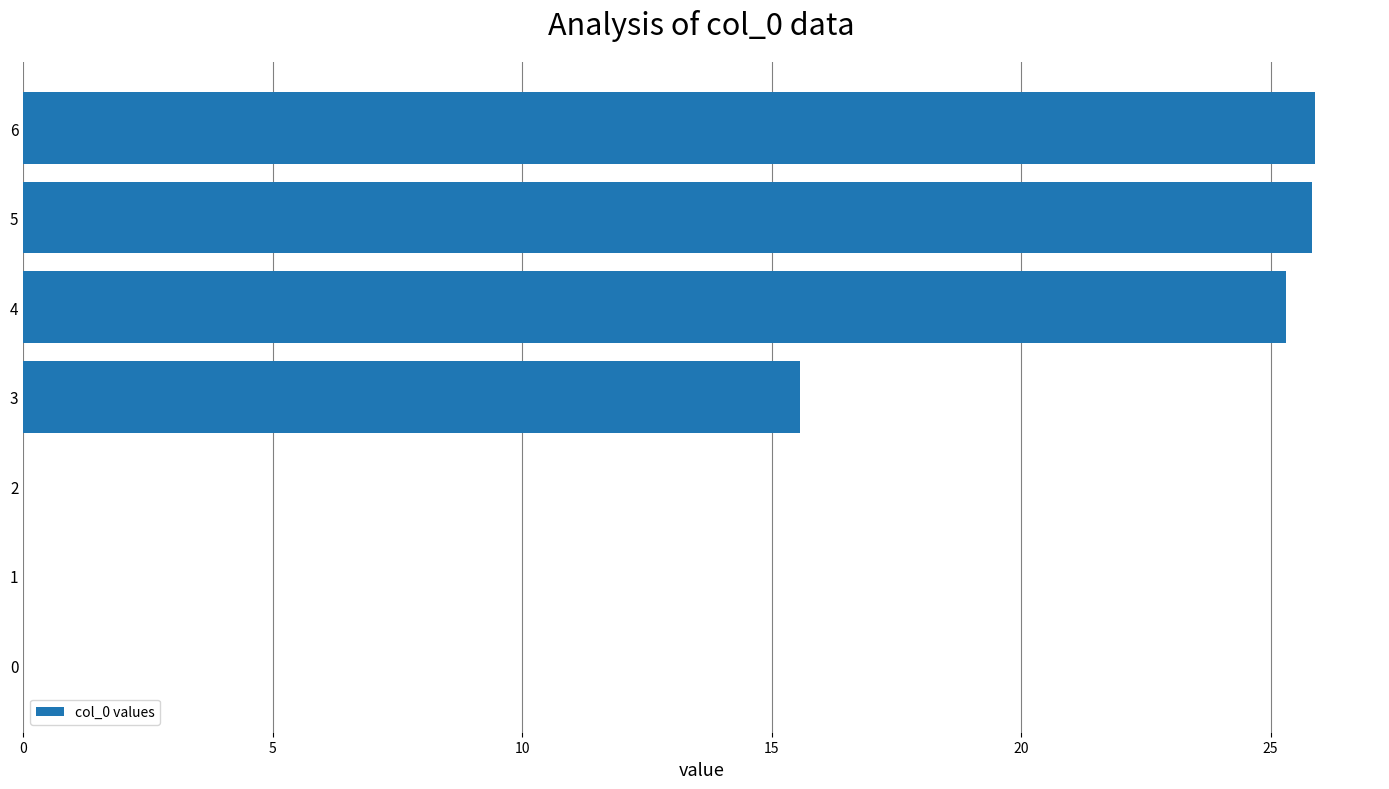

What is the sum of the values at 0 and 3?

15.6